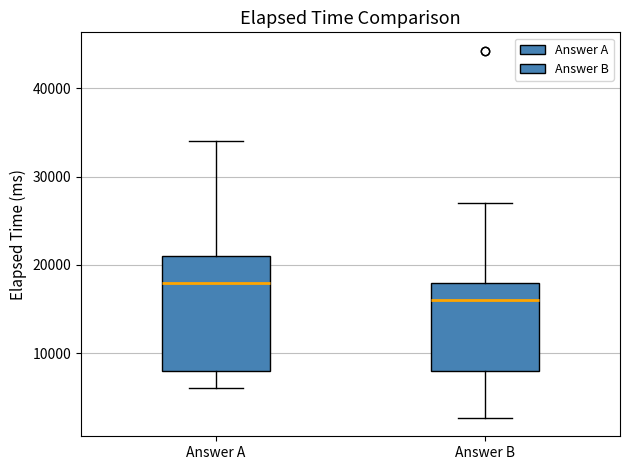

Reading left to right, read every box against the y-axis: the position of its median line, the range the box covers, and the ends of its whiskers. The values are not printed on the chart, so give them approximately, as read against the axis.

Answer A: median 18000, box 8000 to 21000, whiskers 6000 to 34000
Answer B: median 16000, box 8000 to 18000, whiskers 3000 to 27000